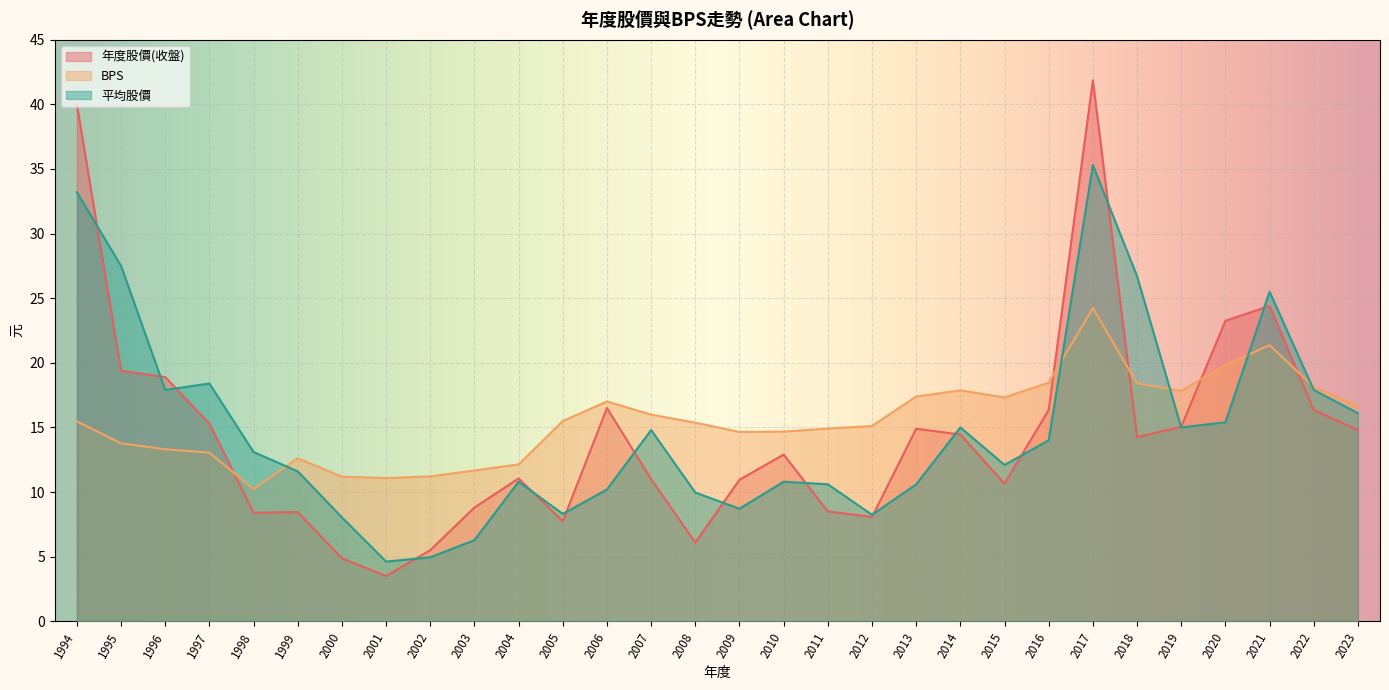

What are all the series names shown in the legend?

年度股價(收盤), BPS, 平均股價